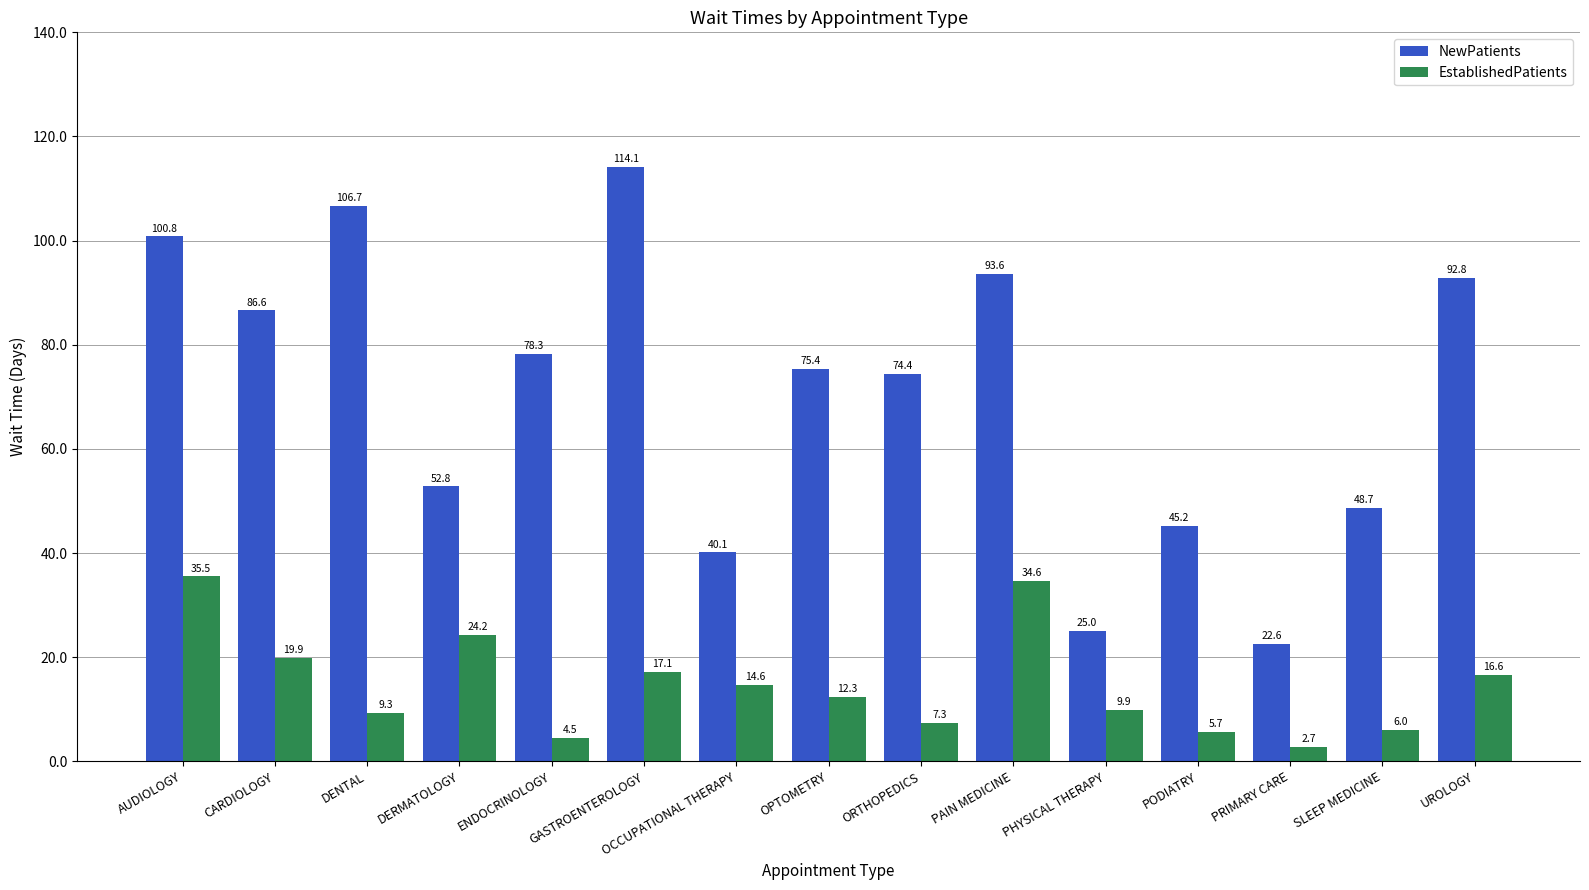

List the series in order of their peak value, lowest first.

EstablishedPatients, NewPatients